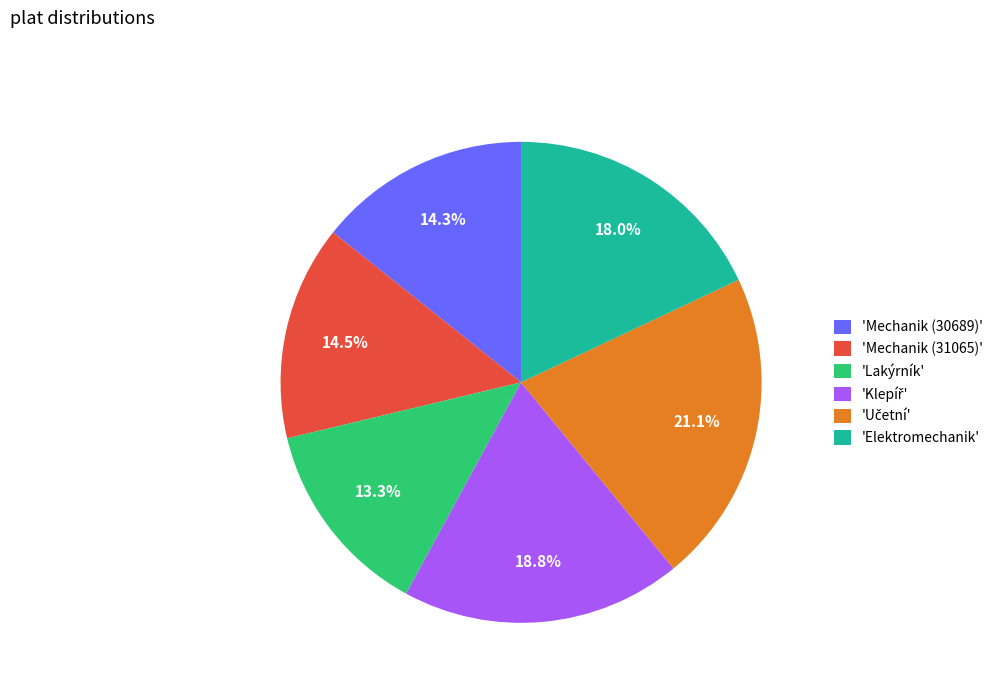

Does any single category account for the majority?

No